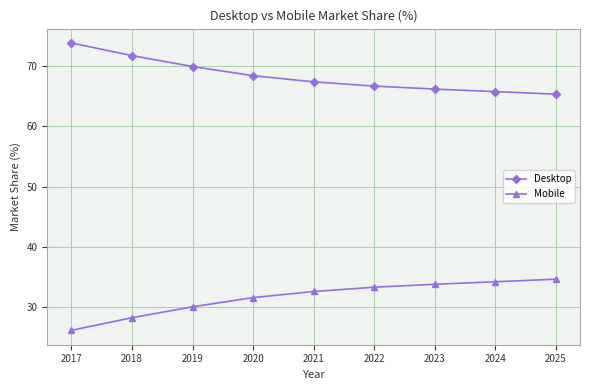

Rank the categories by Desktop value from lowest to highest.

2025, 2024, 2023, 2022, 2021, 2020, 2019, 2018, 2017